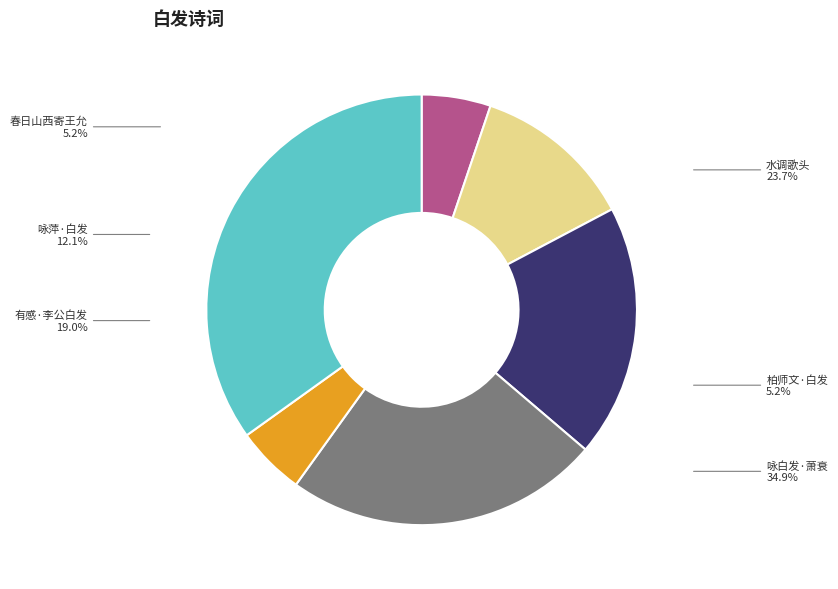

Between 有感·李公白发已如丝 and 水调歌头·白发已如此, which is larger?

水调歌头·白发已如此